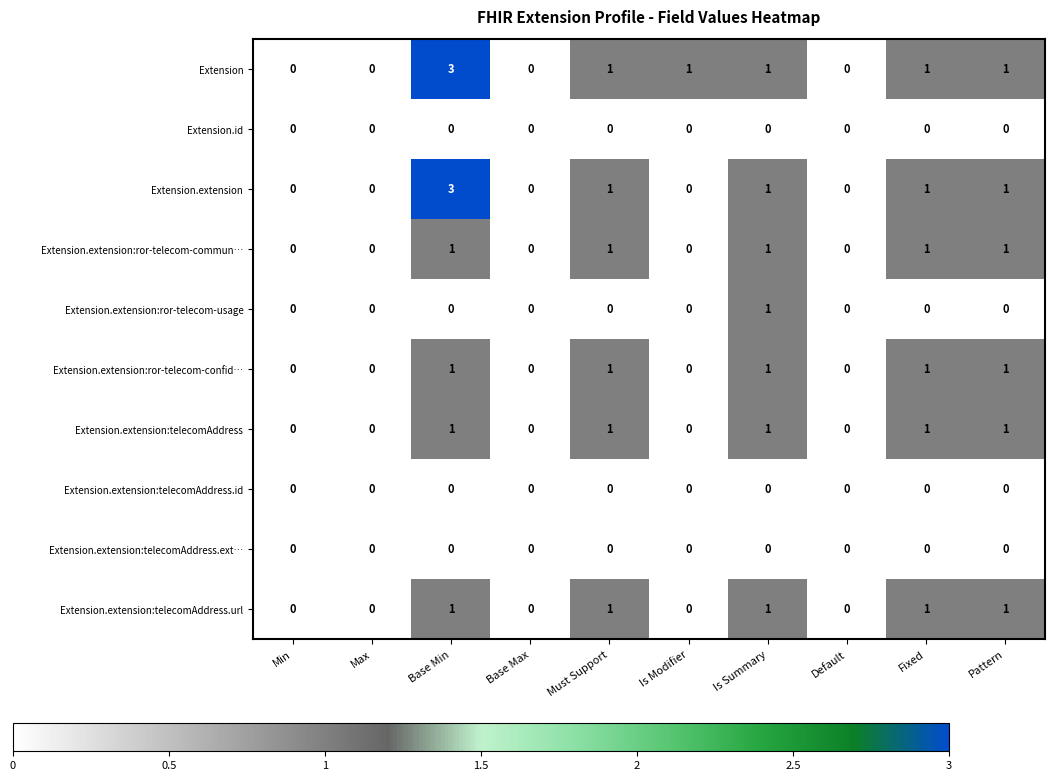

Between Max and Is Modifier, which series saw the biggest shift?

Extension